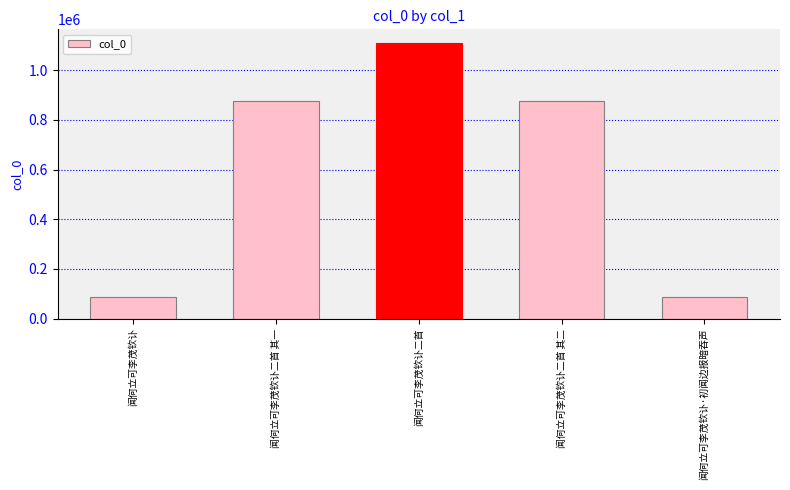

How many bars are there in total?

5